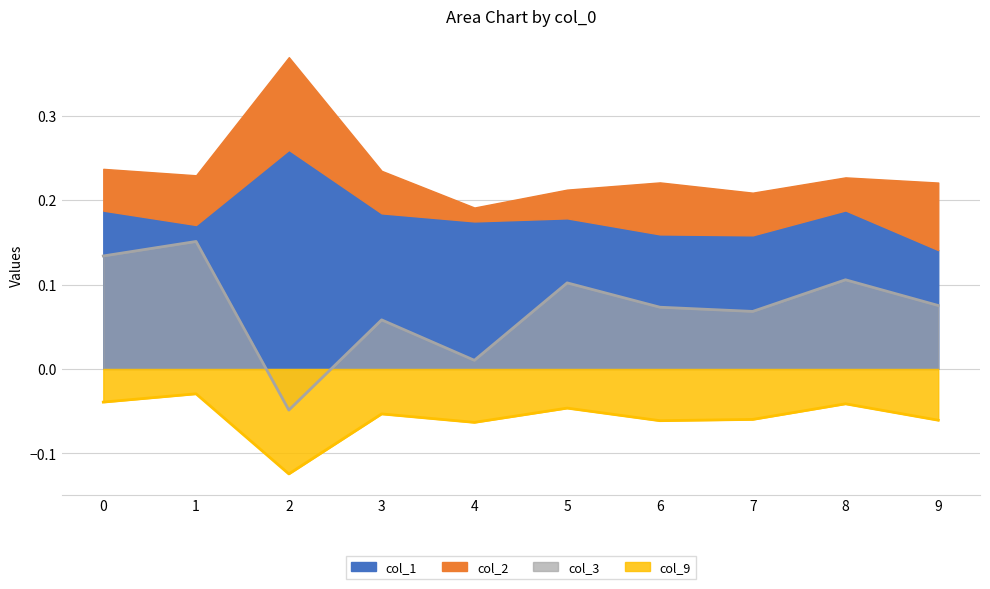

What is the minimum value for col_9?

-0.1